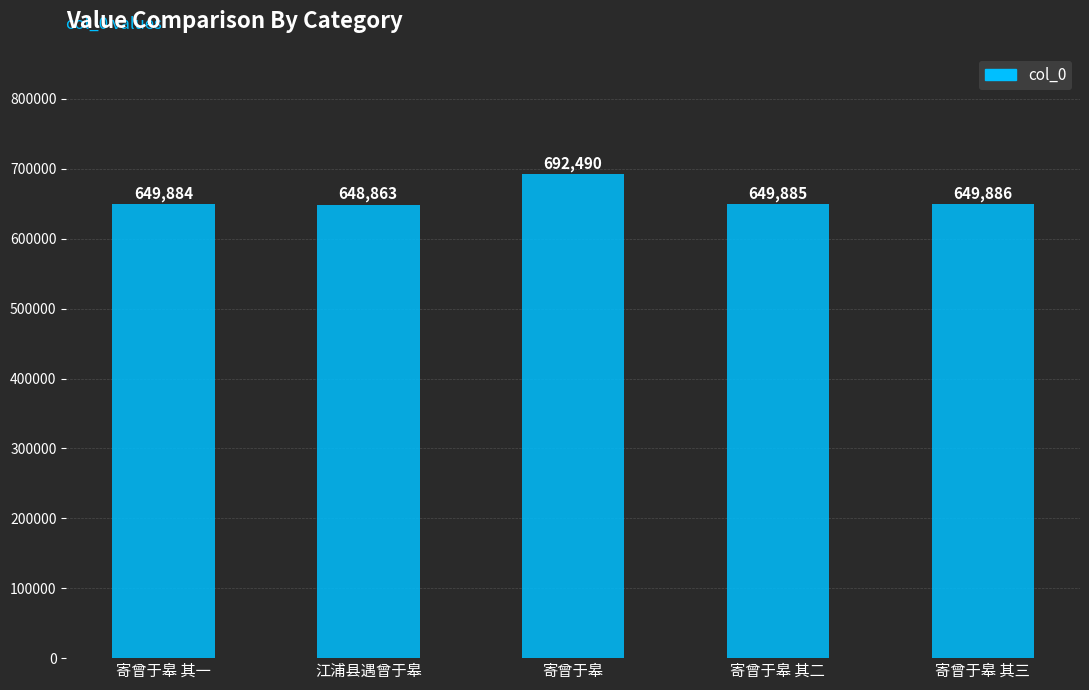

What is the sum of all values?

3291008